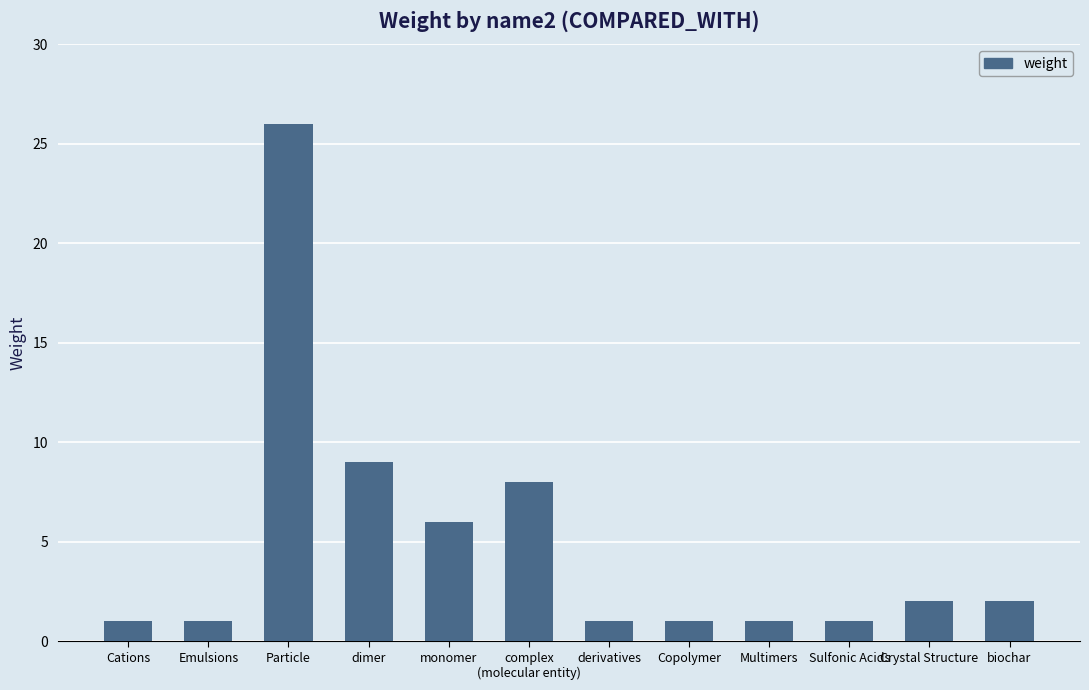

Are the bars grouped side by side (vs. stacked)?

No